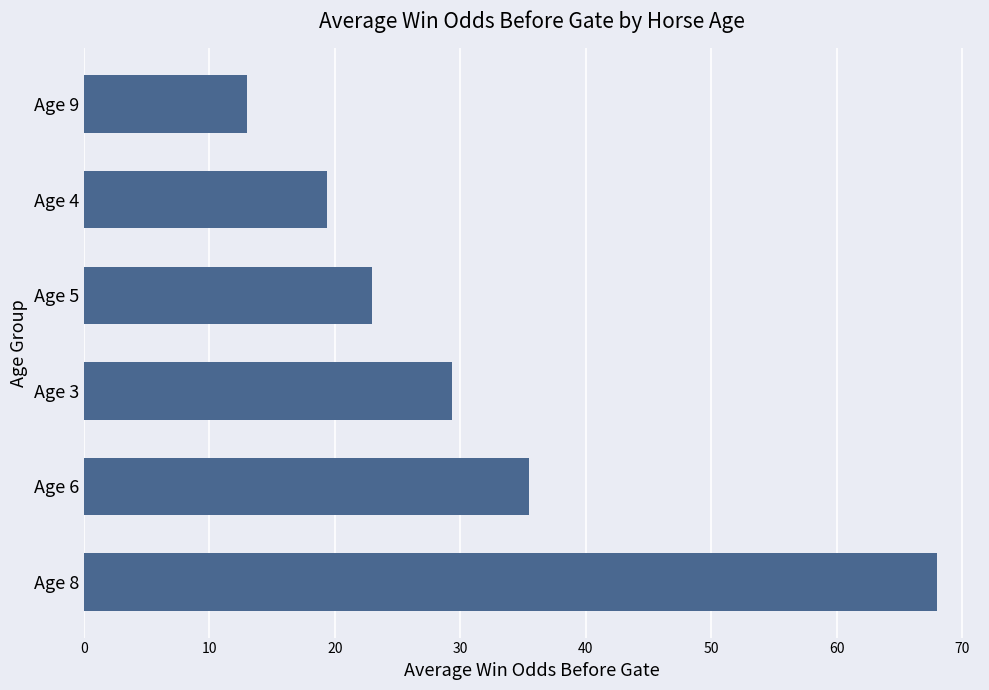

How many distinct data groups are displayed?

1